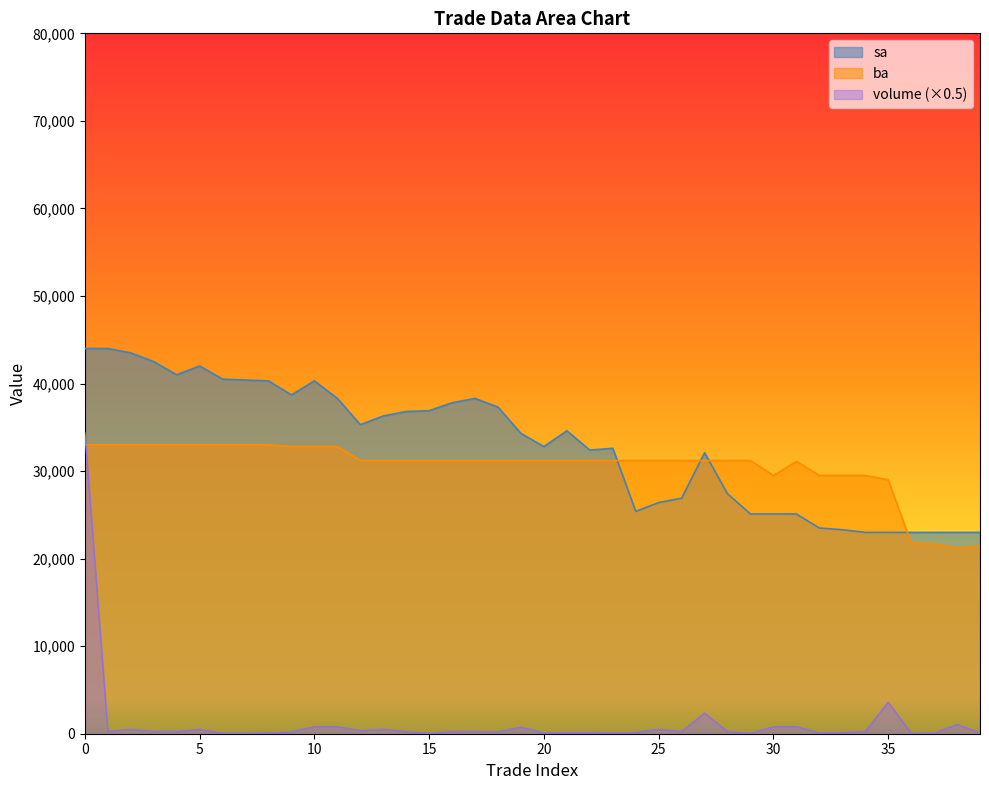

List the series in order of their peak value, lowest first.

ba, volume (×0.5), sa